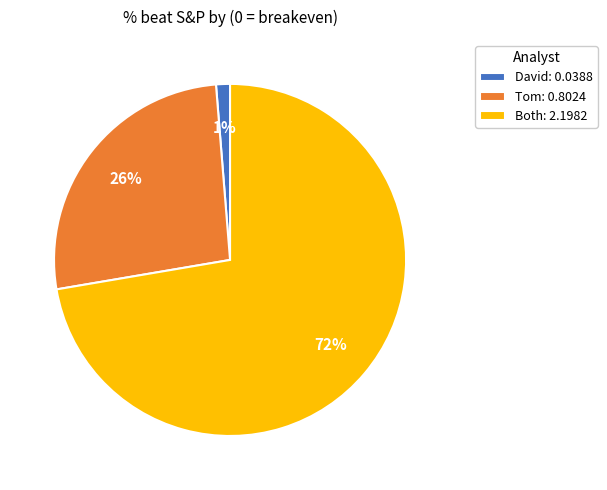

Which slice is the largest?

Both